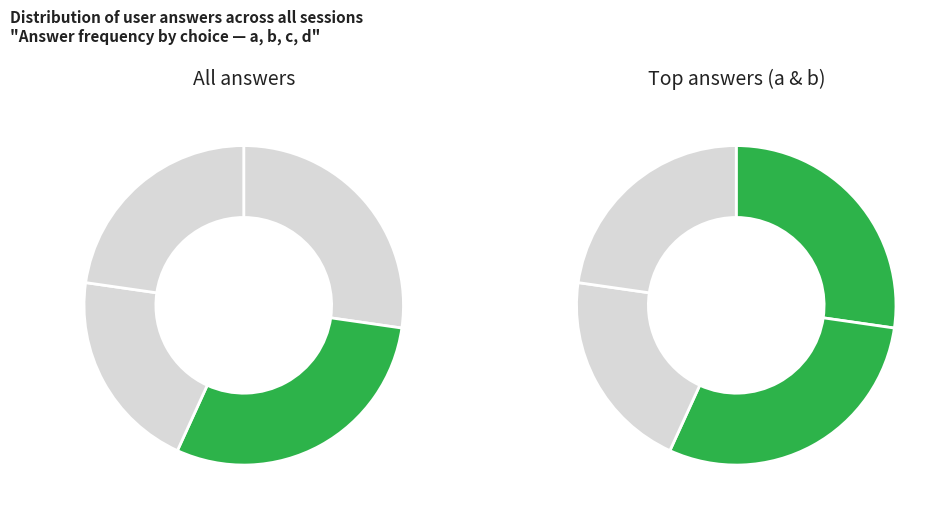

Count the number of slices in the pie.

4